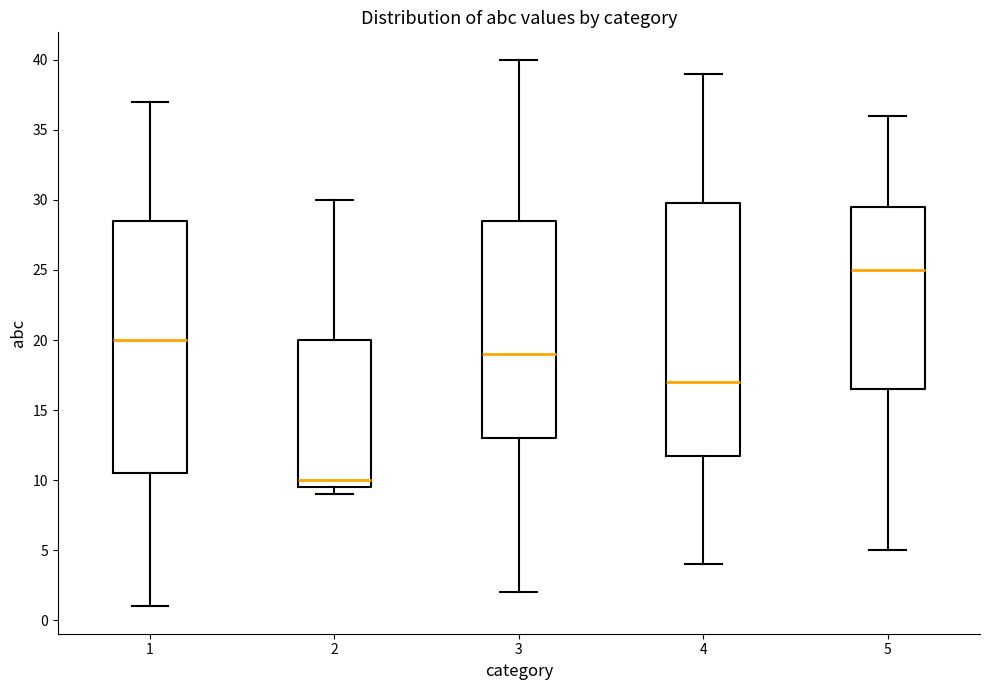

Which box has the highest median line?

5